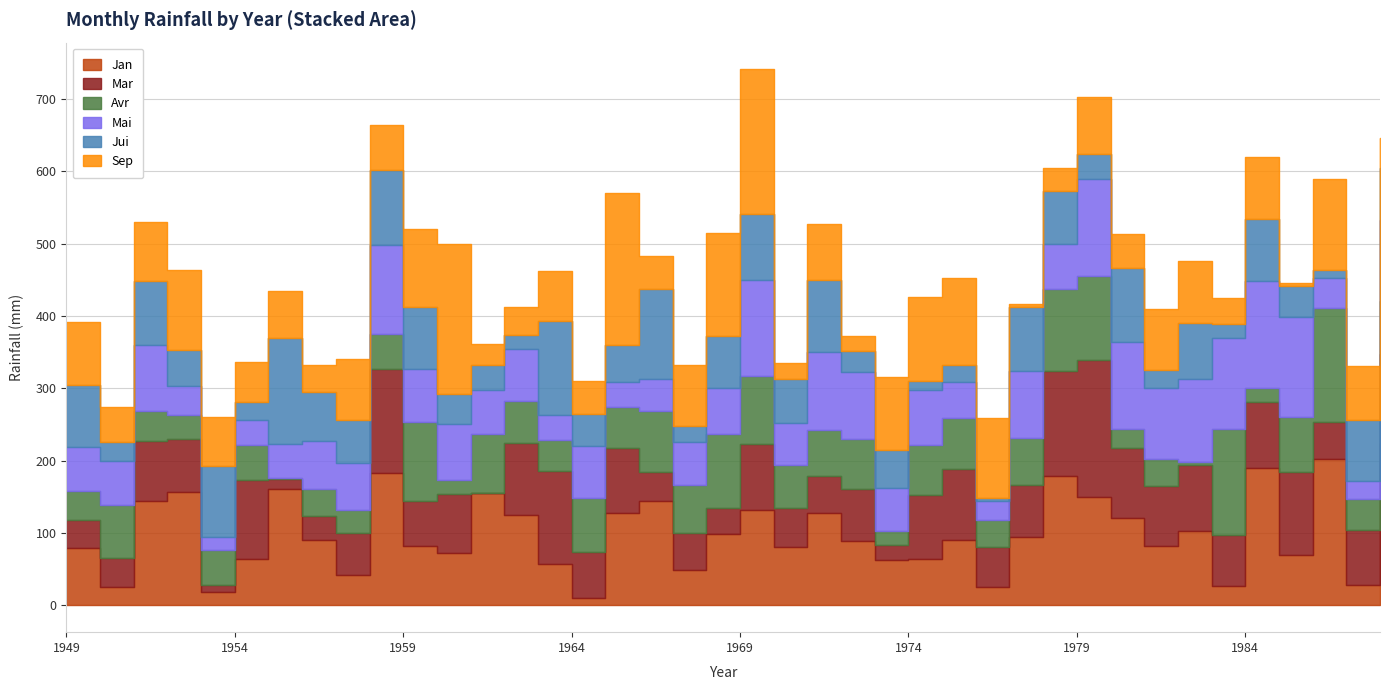

What is the approximate value of Jui at 1957?

59.9